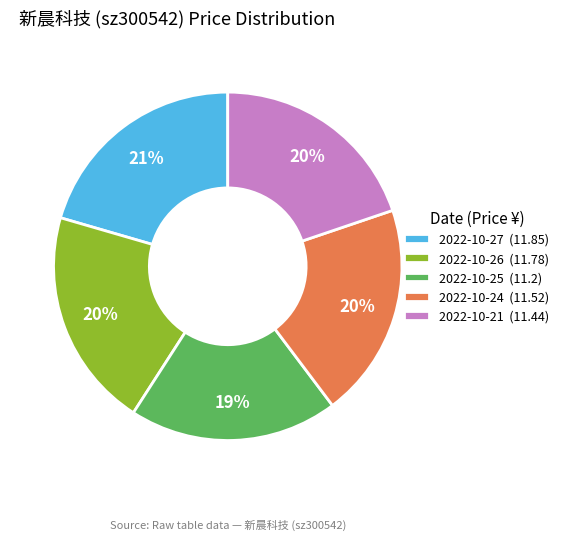

To the nearest percent, what is the average slice percentage?

20%